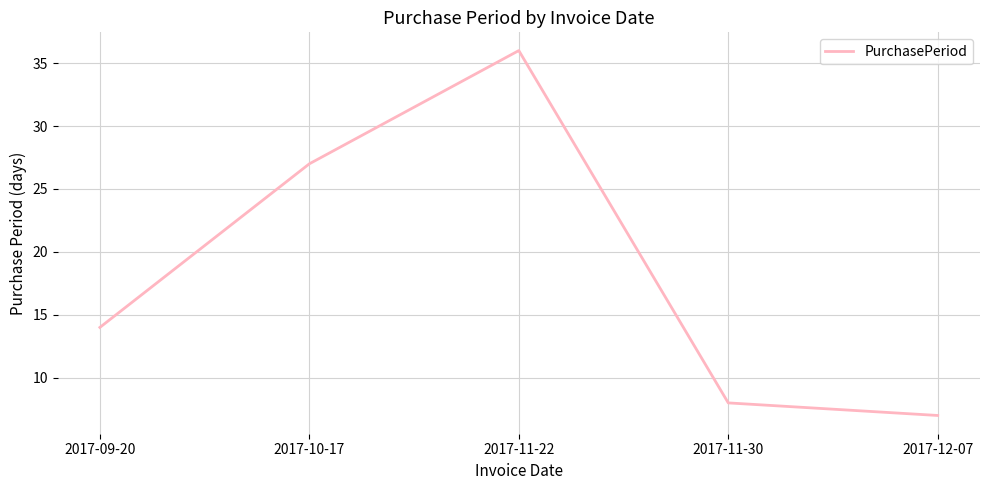

What is the difference between the second highest and minimum values?

20